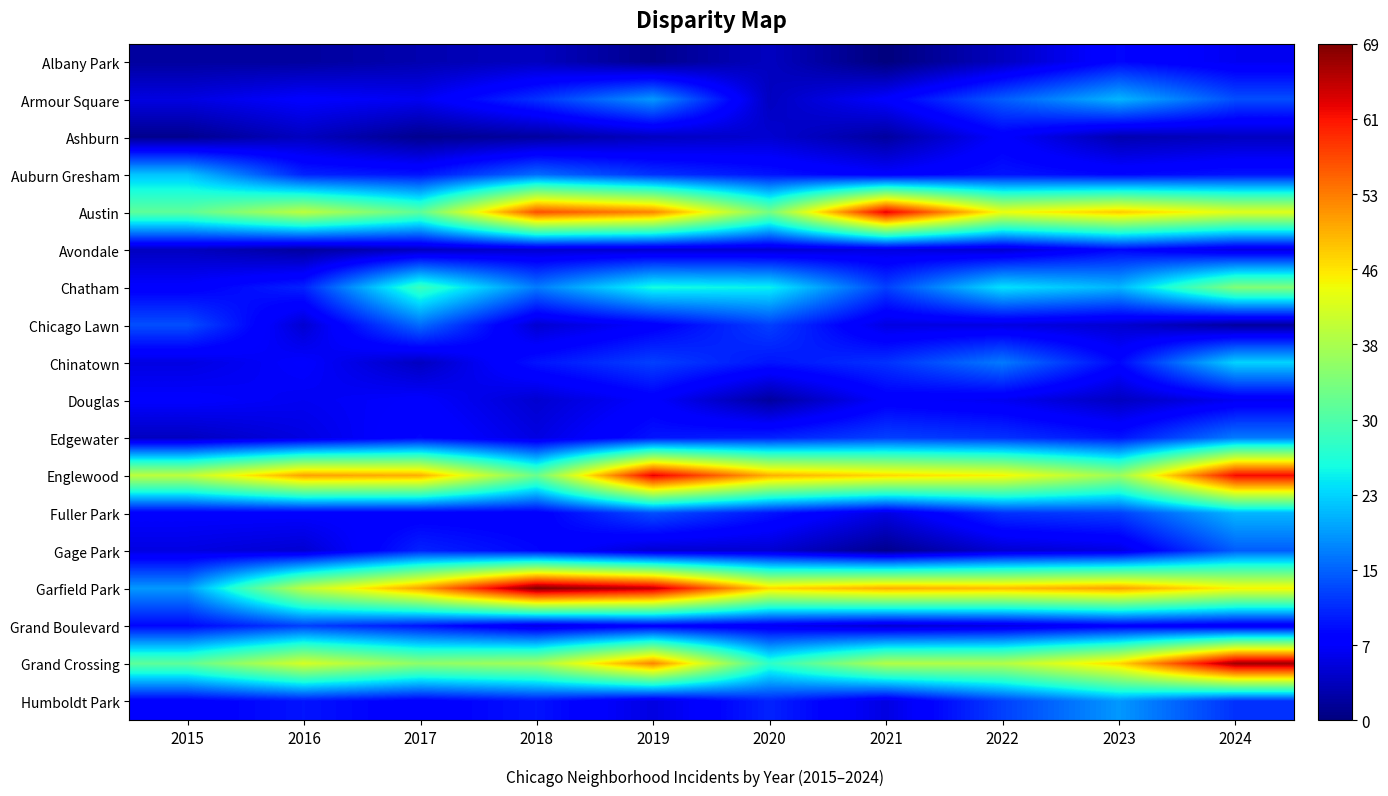

At how many categories does at least one series exceed 2?

10